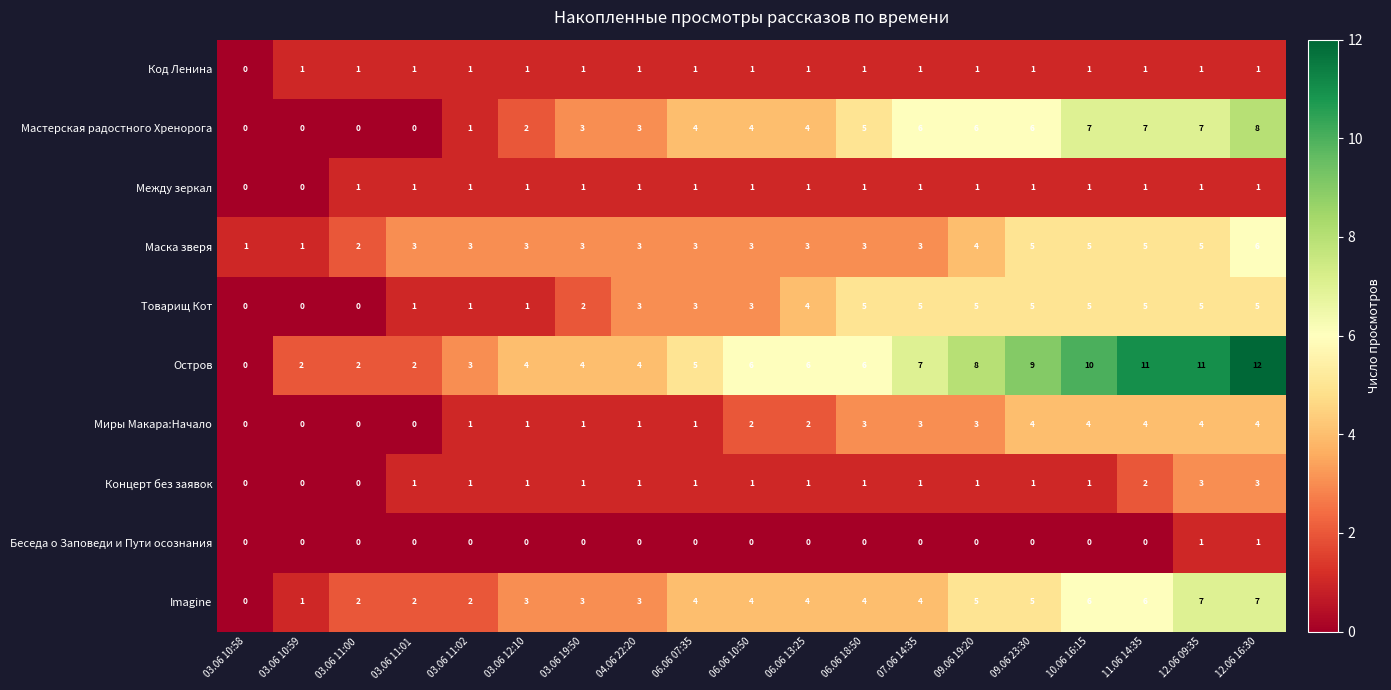

What is the sum of the Миры Макара:Начало values at 06.06 18:50 and 09.06 19:20?

6